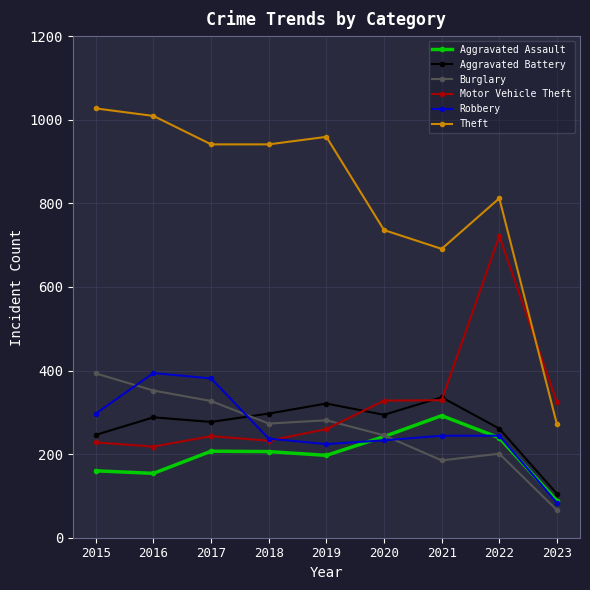

Does the chart have visible grid lines?

Yes